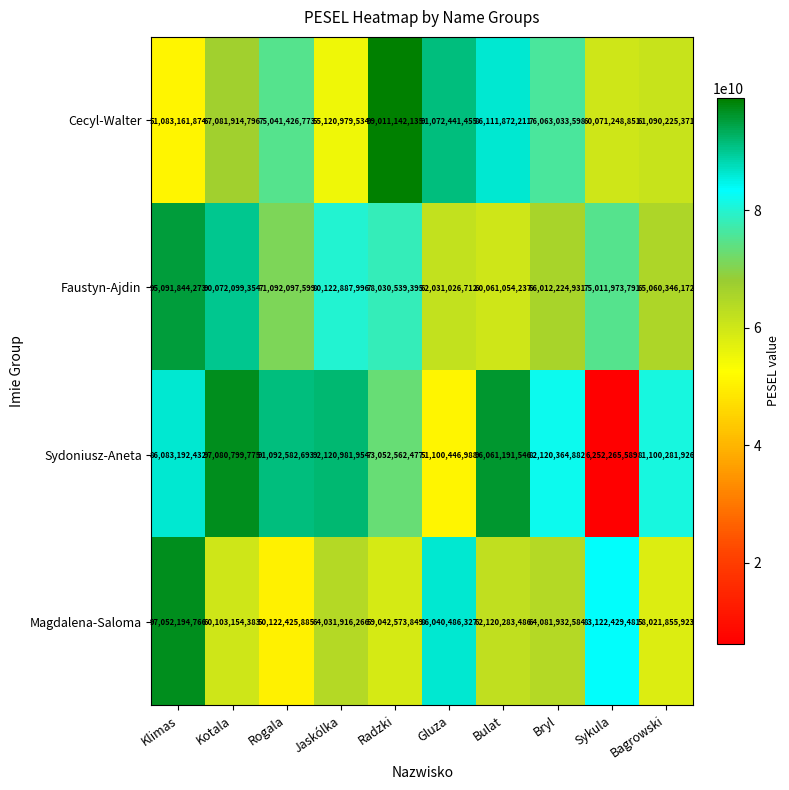

What is the difference between the highest and lowest values at Gluza?

39971994467